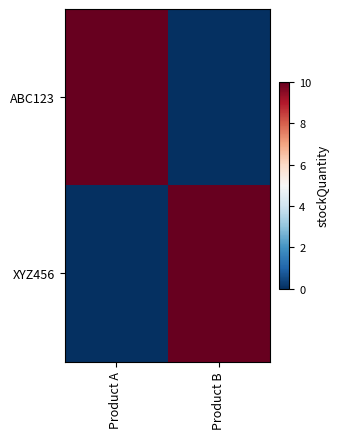

Reading right to left, extract all data points from this chart.

ABC123: Product B=0	Product A=10
XYZ456: Product B=10	Product A=0